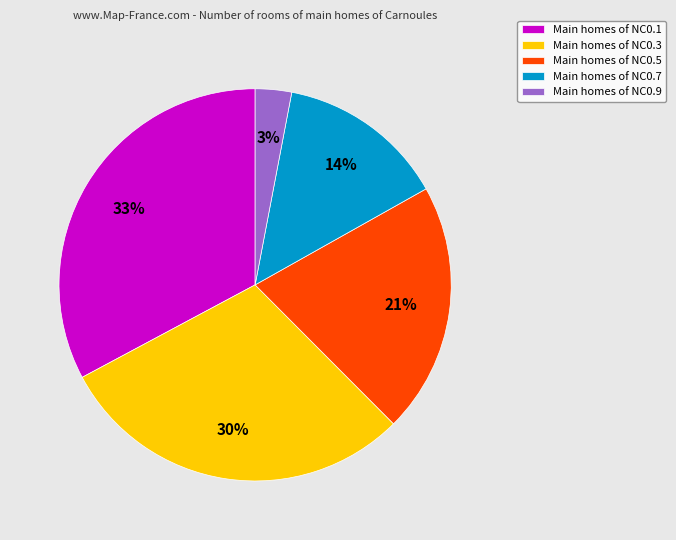

How many segments does this pie chart have?

5